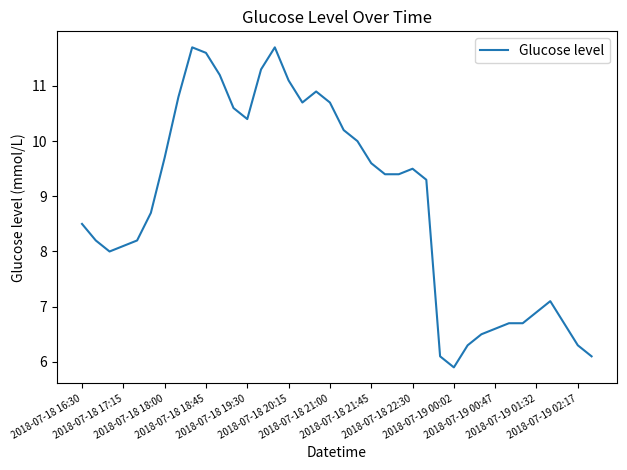

Reading right to left, transcribe all the data shown in this chart.

6.1	6.3	6.7	7.1	6.9	6.7	6.7	6.6	6.5	6.3	5.9	6.1	9.3	9.5	9.4	9.4	9.6	10.0	10.2	10.7	10.9	10.7	11.1	11.7	11.3	10.4	10.6	11.2	11.6	11.7	10.8	9.7	8.7	8.2	8.1	8.0	8.2	8.5